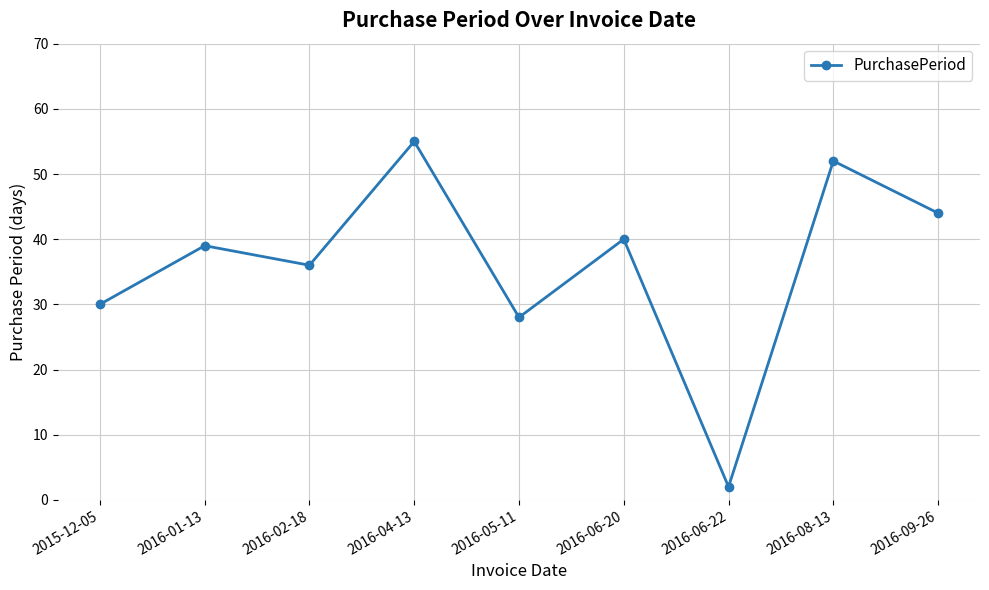

Reading right to left, transcribe all the data shown in this chart.

44	52	2	40	28	55	36	39	30